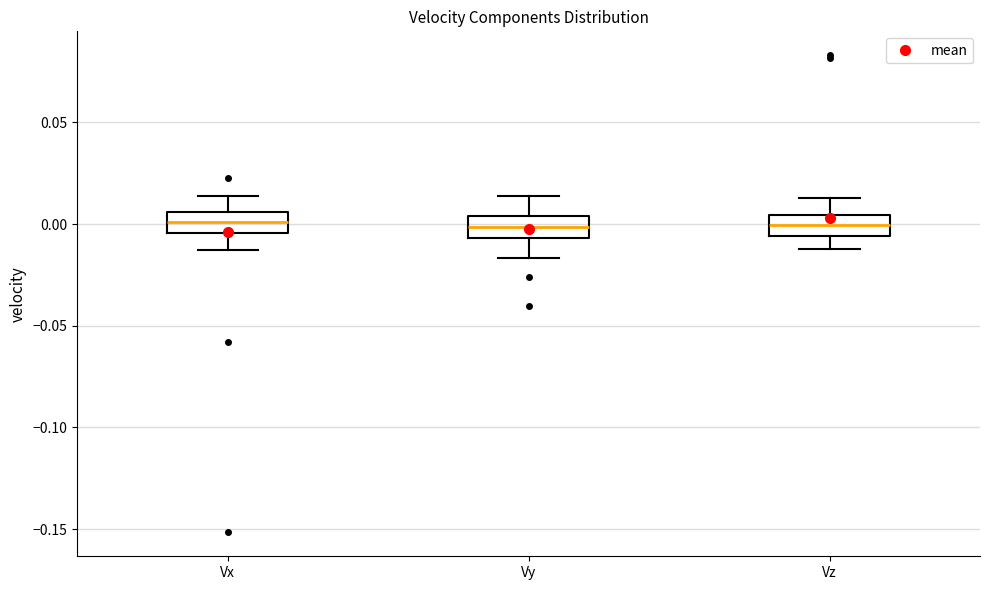

Where is the upper edge of the box for Vy on the y-axis? The values are not printed on the chart, so give them approximately, as read against the axis.

0.005